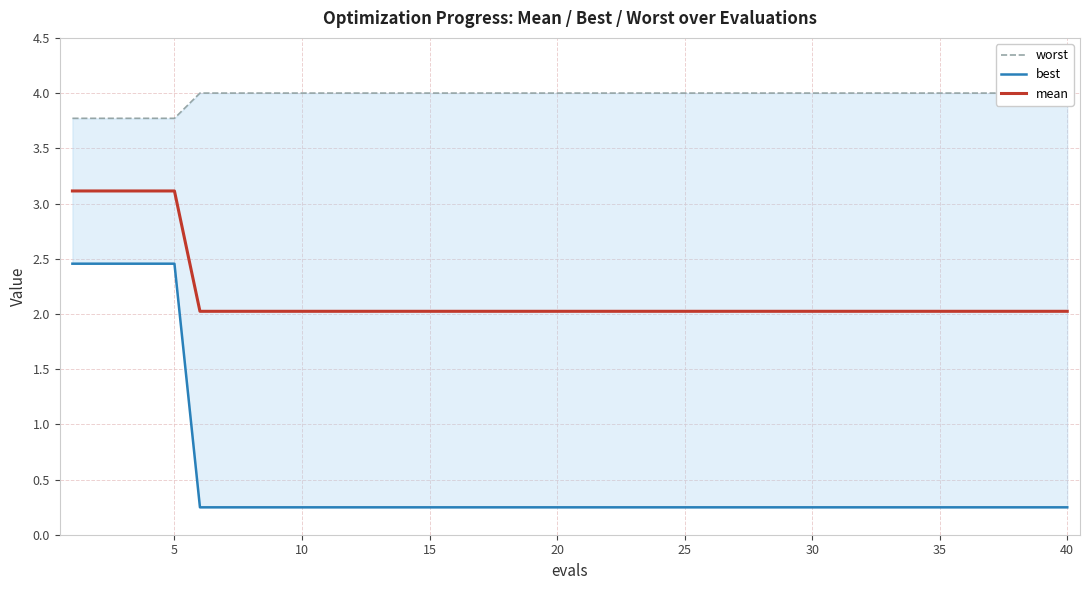

Does the chart have visible grid lines?

Yes